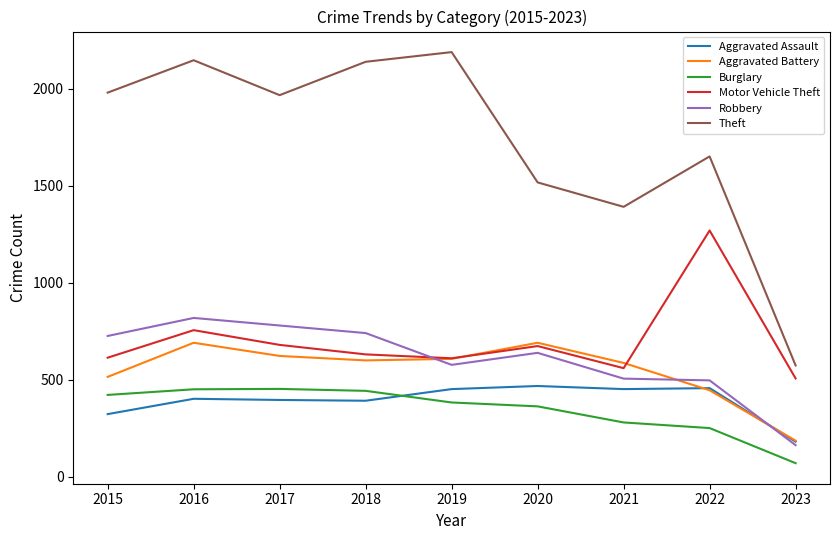

Between which two adjacent categories do Motor Vehicle Theft and Robbery first intersect?

2018 and 2019